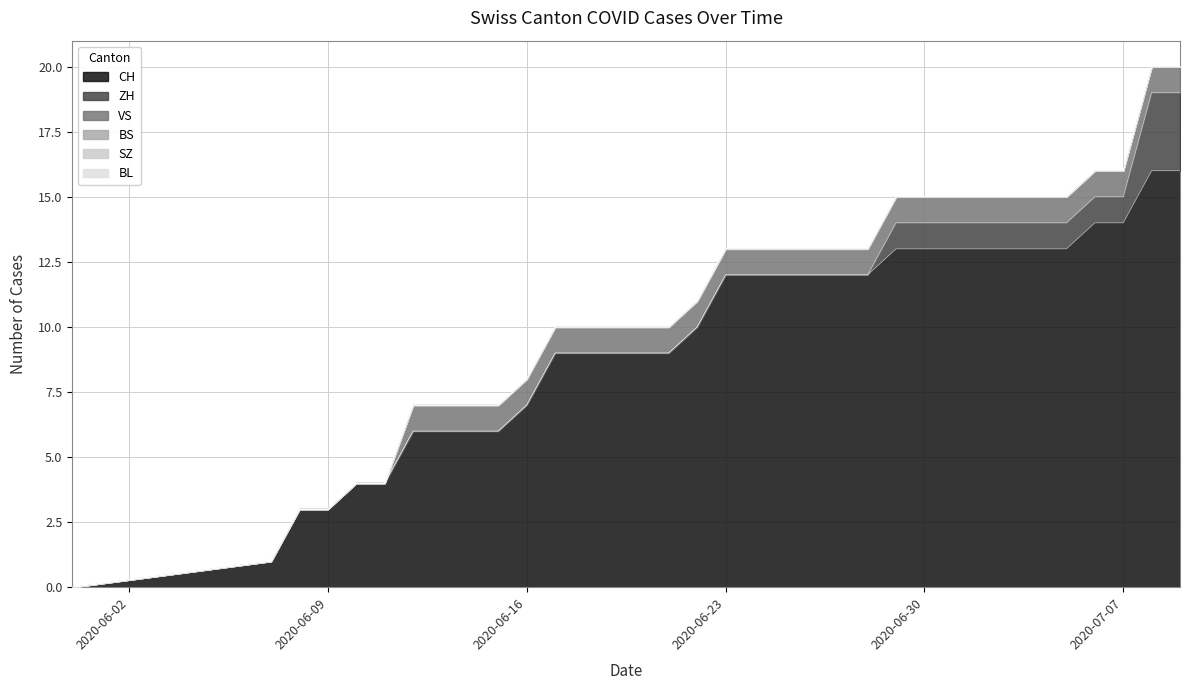

Reading left to right, list all the values displayed in this chart.

CH: 0	1	3	3	4	4	6	6	6	6	7	9	9	9	9	9	10	12	12	12	12	12	12	13	13	13	13	13	13	13	14	14	16	16
ZH: 0	0	0	0	0	0	0	0	0	0	0	0	0	0	0	0	0	0	0	0	0	0	0	1	1	1	1	1	1	1	1	1	3	3
BS: 0	0	0	0	0	0	0	0	0	0	0	0	0	0	0	0	0	0	0	0	0	0	0	0	0	0	0	0	0	0	0	0	0	0
VS: 0	0	0	0	0	0	1	1	1	1	1	1	1	1	1	1	1	1	1	1	1	1	1	1	1	1	1	1	1	1	1	1	1	1
SZ: 0	0	0	0	0	0	0	0	0	0	0	0	0	0	0	0	0	0	0	0	0	0	0	0	0	0	0	0	0	0	0	0	0	0
BL: 0	0	0	0	0	0	0	0	0	0	0	0	0	0	0	0	0	0	0	0	0	0	0	0	0	0	0	0	0	0	0	0	0	0